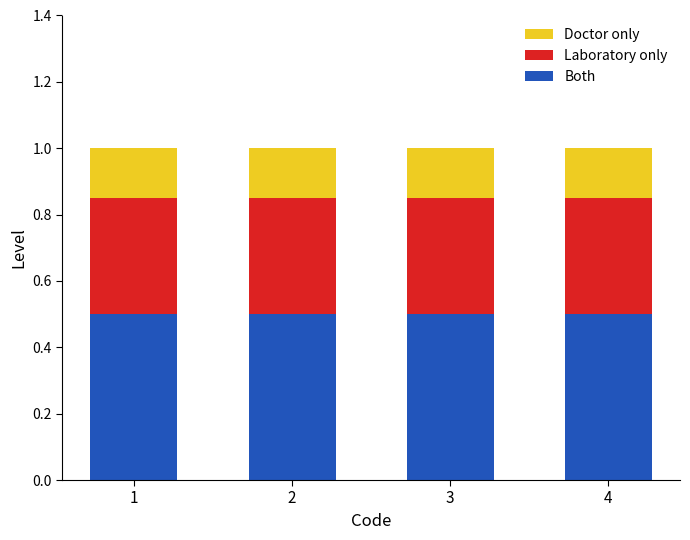

What is the total value across all series at 3?

1.0